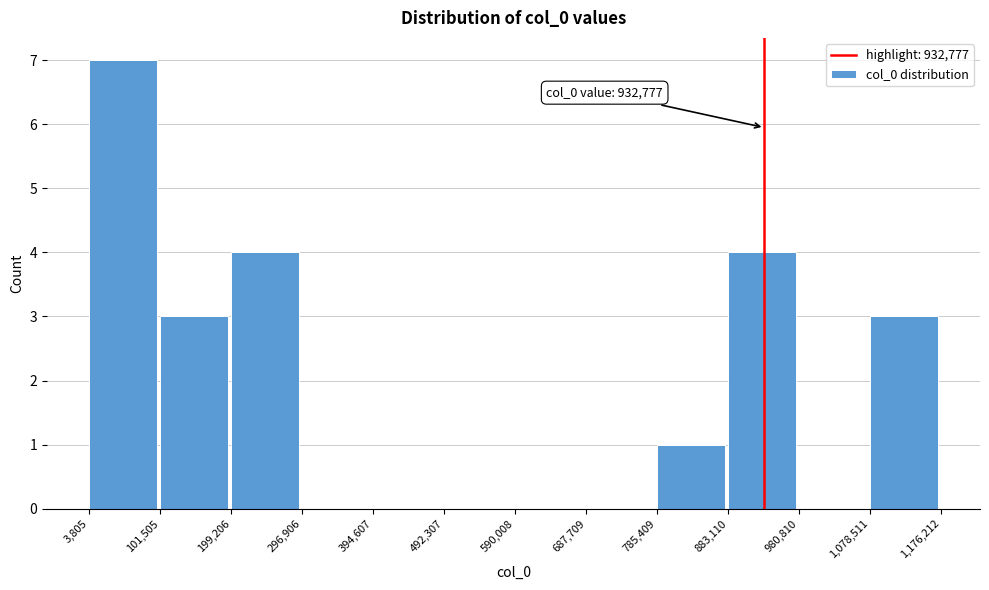

Which range on the x-axis has the tallest bar?

3,805 to 101,505